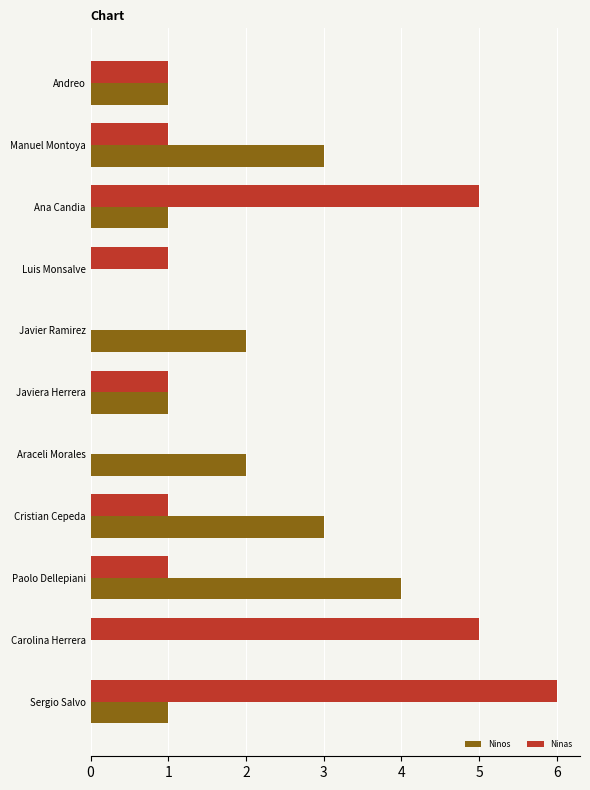

Is the value of Ninas at Cristian Cepeda greater than the value of Ninos at Javier Ramirez?

No